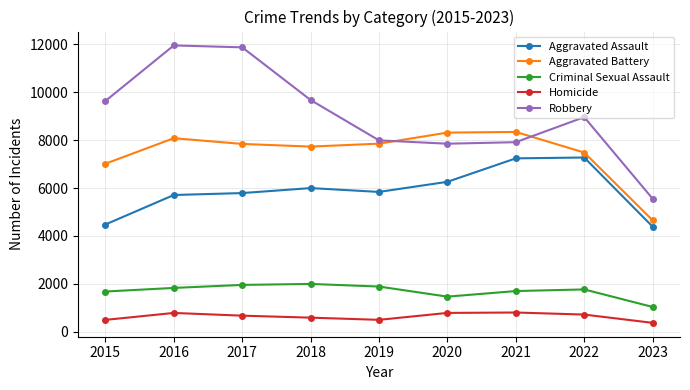

What is the spread (max minus min) of values at 2021?

7542